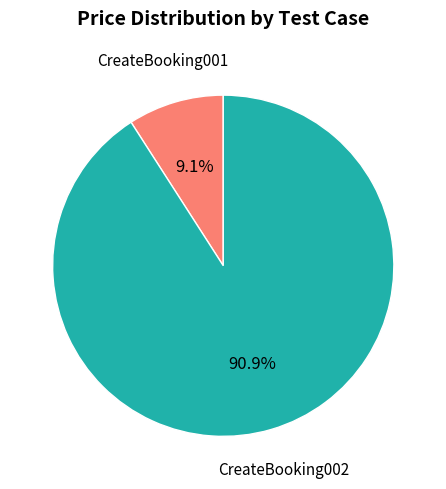

Does any single category account for the majority?

Yes